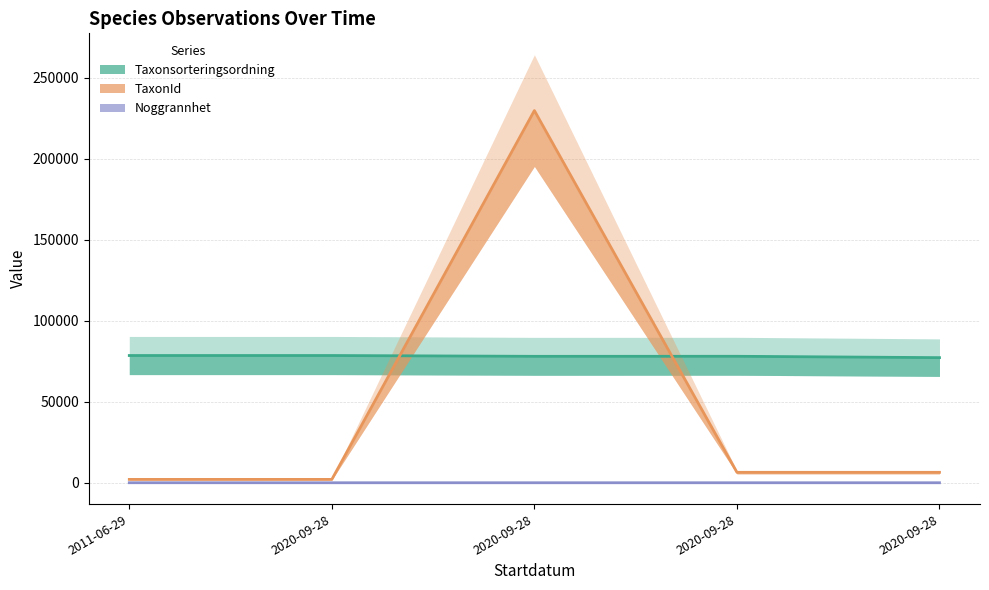

What is the lowest value of the TaxonId series?

2081